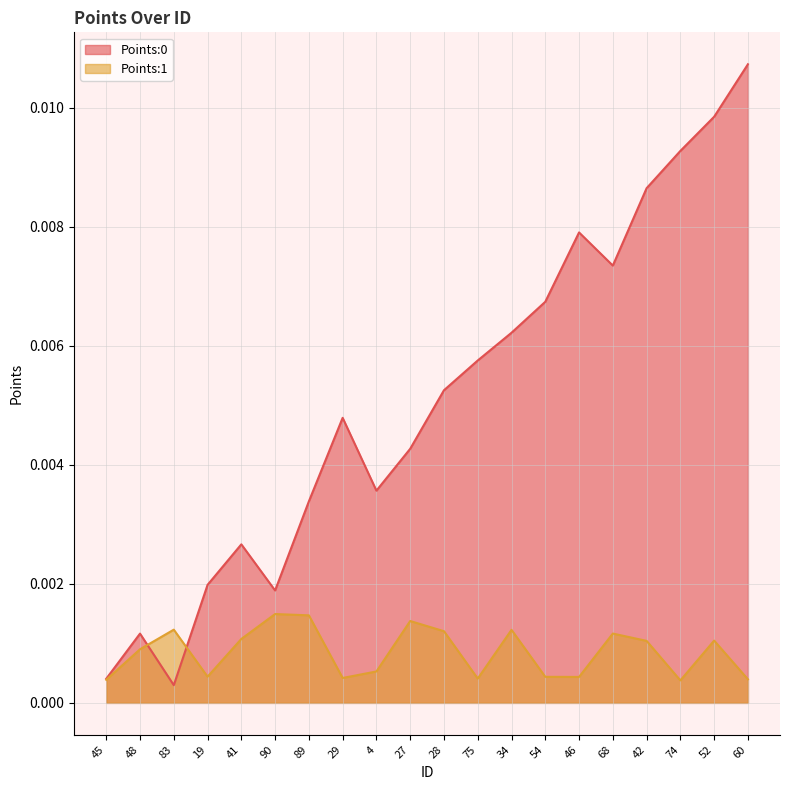

Between which two adjacent categories do Points:1 and Points:0 first intersect?

48 and 83